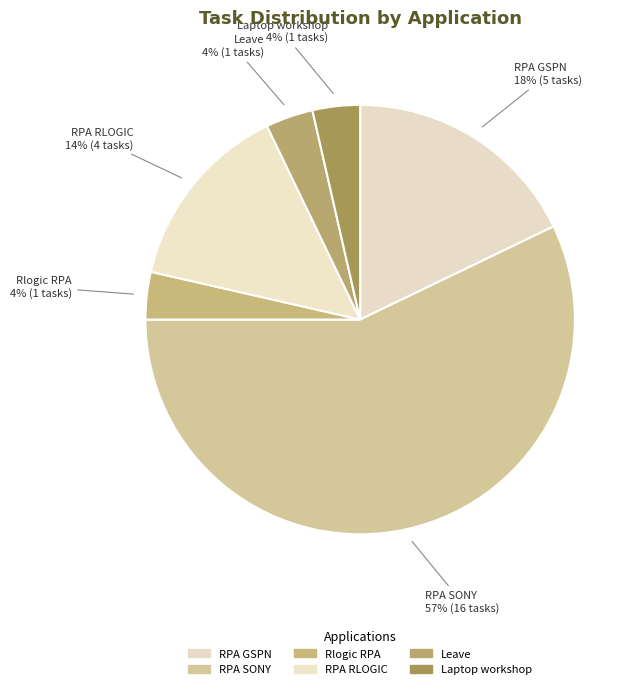

Which category has the biggest portion of the pie?

RPA SONY